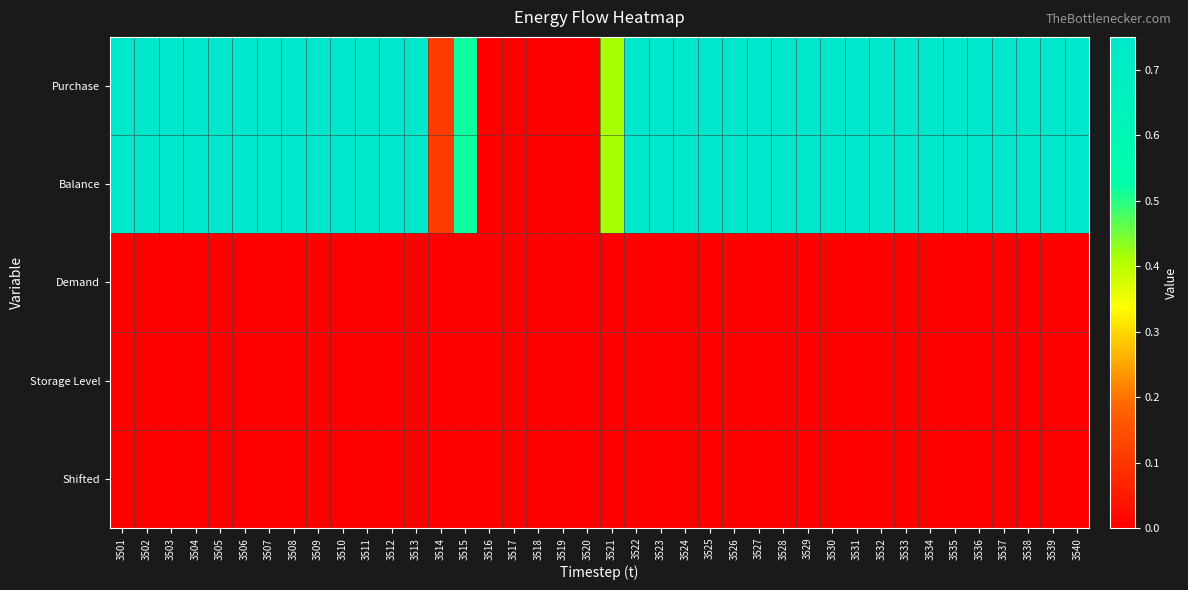

Reading left to right, list all the values displayed in this chart.

Purchase: 3501=0.8	3502=0.8	3503=0.8	3504=0.8	3505=0.8	3506=0.8	3507=0.8	3508=0.8	3509=0.8	3510=0.8	3511=0.8	3512=0.8	3513=0.8	3514=0.1	3515=0.5	3516=0.0	3517=0.0	3518=0.0	3519=0.0	3520=0.0	3521=0.4	3522=0.8	3523=0.8	3524=0.8	3525=0.8	3526=0.8	3527=0.8	3528=0.8	3529=0.8	3530=0.8	3531=0.8	3532=0.8	3533=0.8	3534=0.8	3535=0.8	3536=0.8	3537=0.8	3538=0.7	3539=0.8	3540=0.8
Balance: 3501=0.8	3502=0.8	3503=0.8	3504=0.8	3505=0.8	3506=0.8	3507=0.8	3508=0.8	3509=0.8	3510=0.8	3511=0.8	3512=0.8	3513=0.8	3514=0.1	3515=0.5	3516=0.0	3517=0.0	3518=0.0	3519=0.0	3520=0.0	3521=0.4	3522=0.8	3523=0.8	3524=0.8	3525=0.8	3526=0.8	3527=0.8	3528=0.8	3529=0.8	3530=0.8	3531=0.8	3532=0.8	3533=0.8	3534=0.8	3535=0.8	3536=0.8	3537=0.8	3538=0.7	3539=0.8	3540=0.8
Demand: 3501=0.0	3502=0.0	3503=0.0	3504=0.0	3505=0.0	3506=0.0	3507=0.0	3508=0.0	3509=0.0	3510=0.0	3511=0.0	3512=0.0	3513=0.0	3514=0.0	3515=0.0	3516=0.0	3517=0.0	3518=0.0	3519=0.0	3520=0.0	3521=0.0	3522=0.0	3523=0.0	3524=0.0	3525=0.0	3526=0.0	3527=0.0	3528=0.0	3529=0.0	3530=0.0	3531=0.0	3532=0.0	3533=0.0	3534=0.0	3535=0.0	3536=0.0	3537=0.0	3538=0.0	3539=0.0	3540=0.0
Storage Level: 3501=0.0	3502=0.0	3503=0.0	3504=0.0	3505=0.0	3506=0.0	3507=0.0	3508=0.0	3509=0.0	3510=0.0	3511=0.0	3512=0.0	3513=0.0	3514=0.0	3515=0.0	3516=0.0	3517=0.0	3518=0.0	3519=0.0	3520=0.0	3521=0.0	3522=0.0	3523=0.0	3524=0.0	3525=0.0	3526=0.0	3527=0.0	3528=0.0	3529=0.0	3530=0.0	3531=0.0	3532=0.0	3533=0.0	3534=0.0	3535=0.0	3536=0.0	3537=0.0	3538=0.0	3539=0.0	3540=0.0
Shifted: 3501=0.0	3502=0.0	3503=0.0	3504=0.0	3505=0.0	3506=0.0	3507=0.0	3508=0.0	3509=0.0	3510=0.0	3511=0.0	3512=0.0	3513=0.0	3514=0.0	3515=0.0	3516=0.0	3517=0.0	3518=0.0	3519=0.0	3520=0.0	3521=0.0	3522=0.0	3523=0.0	3524=0.0	3525=0.0	3526=0.0	3527=0.0	3528=0.0	3529=0.0	3530=0.0	3531=0.0	3532=0.0	3533=0.0	3534=0.0	3535=0.0	3536=0.0	3537=0.0	3538=0.0	3539=0.0	3540=0.0